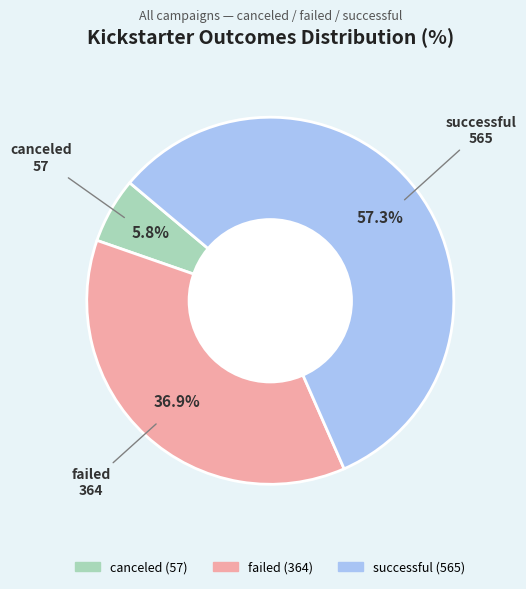

Does any single category account for the majority?

Yes